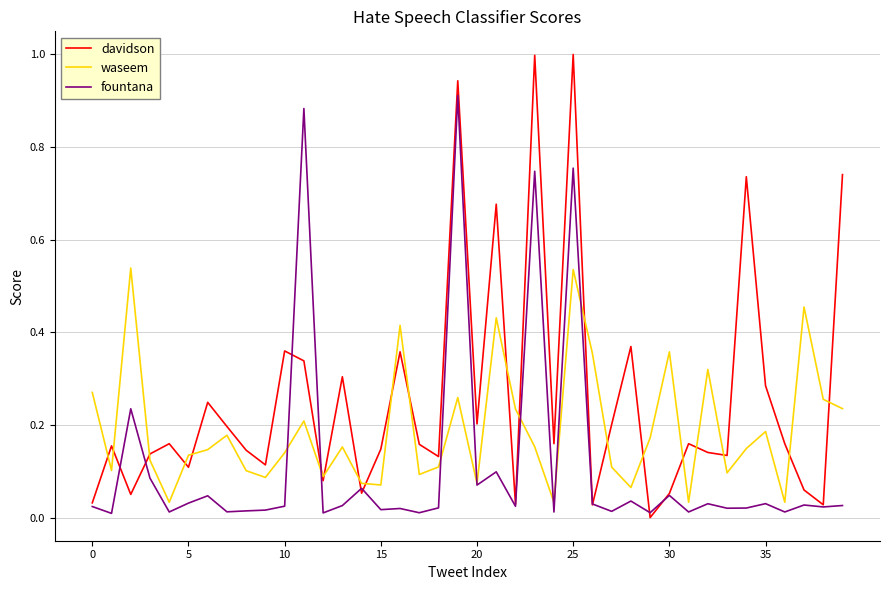

List the series in order of their peak value, highest first.

davidson, fountana, waseem